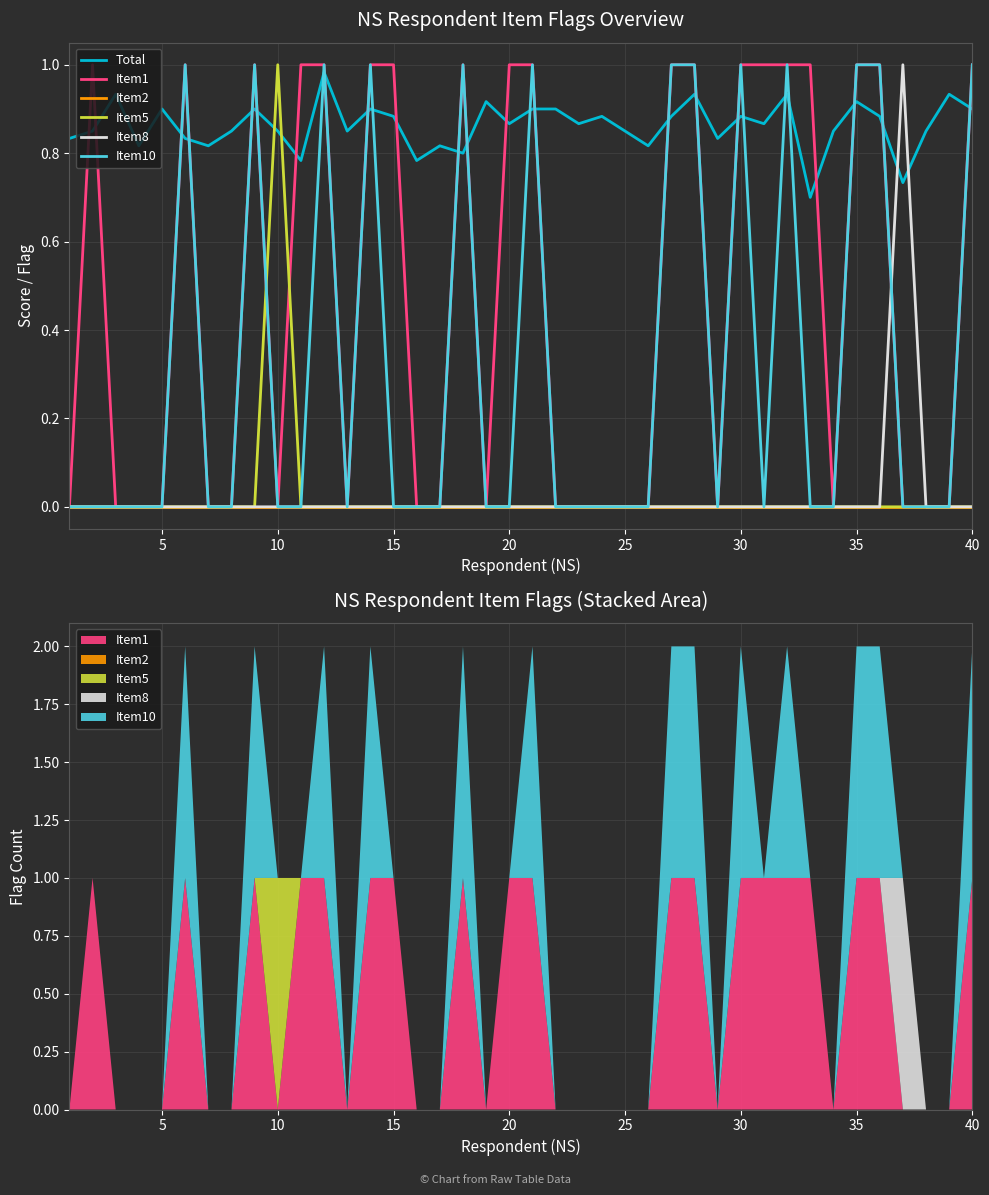

Is it true that Total equals 0.4 at 22?

False